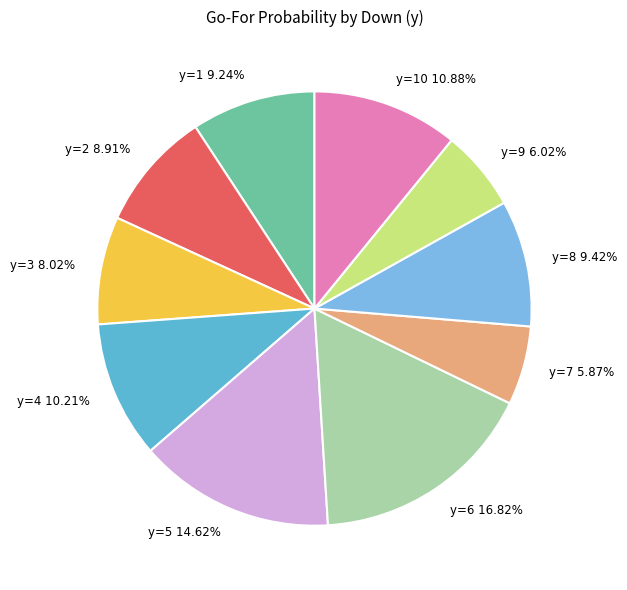

Which category has the biggest portion of the pie?

y=6 16.82%